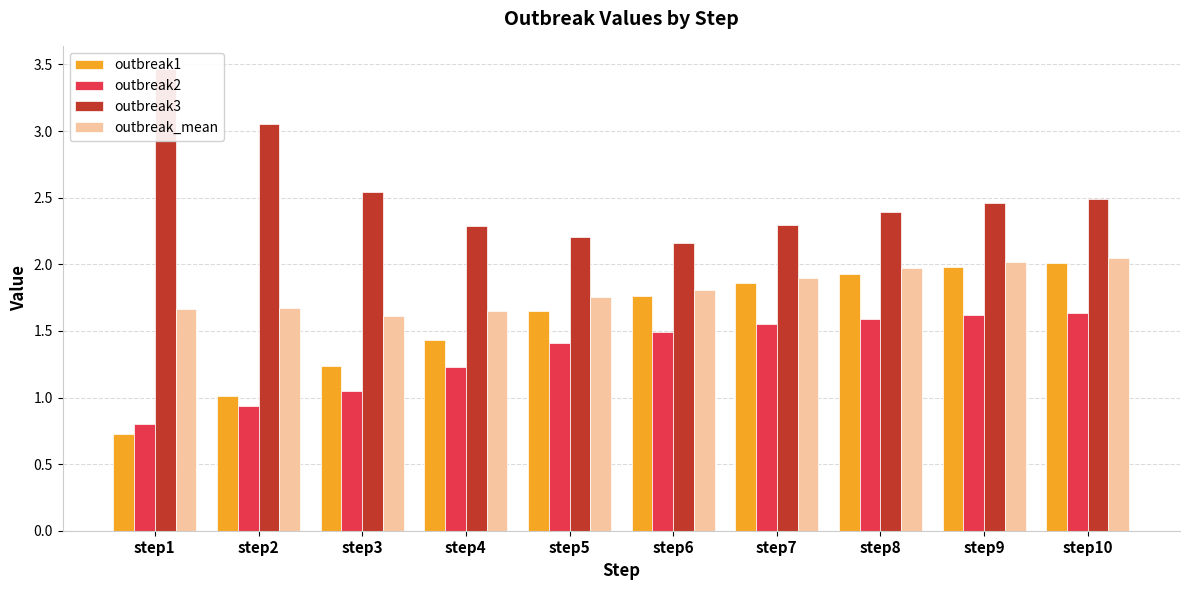

The value of outbreak3 at step4 is 2.3. True or false?

True